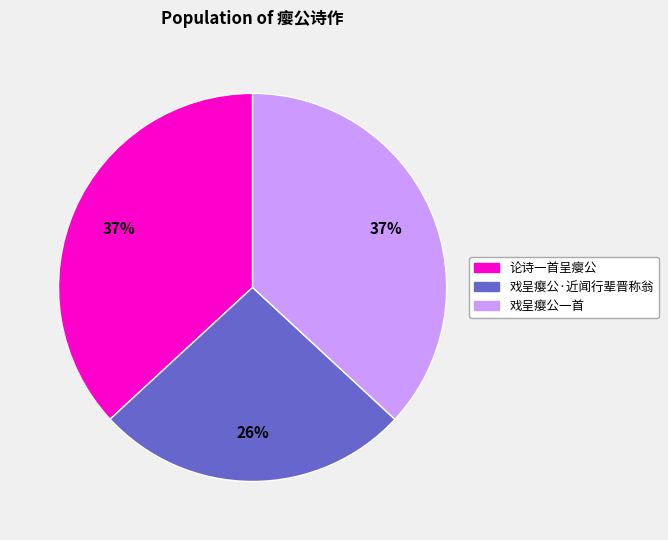

To the nearest percent, what is the combined percentage of 戏呈瘿公一首 and 论诗一首呈瘿公?

74%